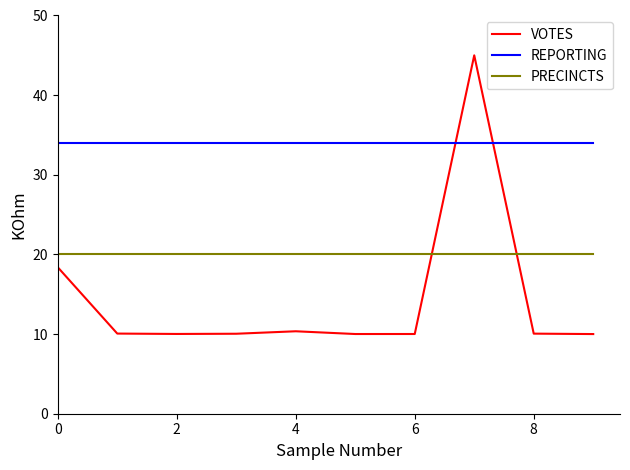

At how many categories does at least one series exceed 28?

10